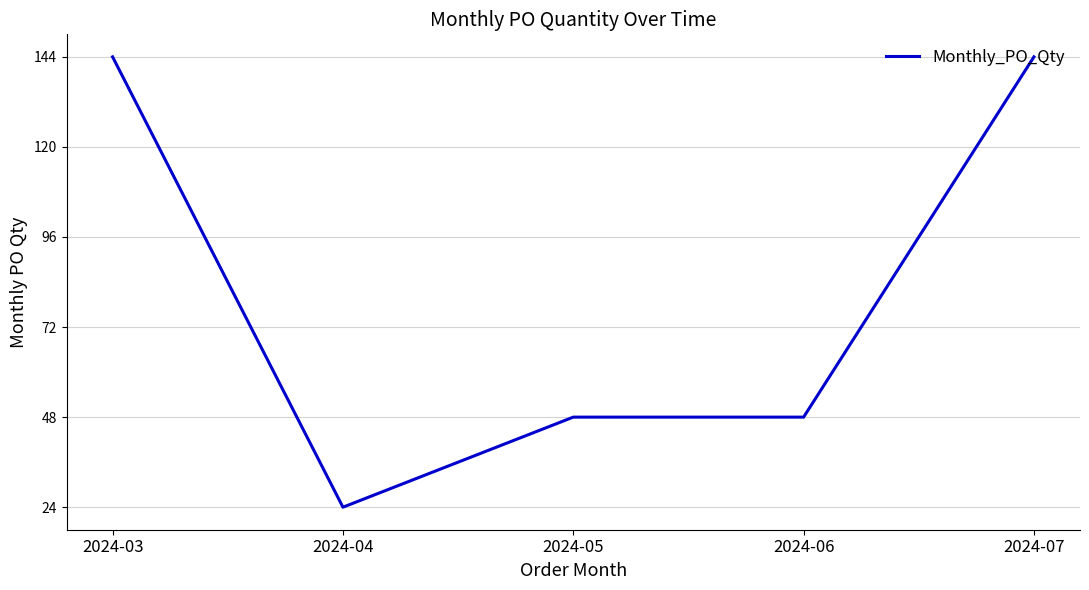

What is the ratio of the value at 2024-06 to the value at 2024-03?

0.3